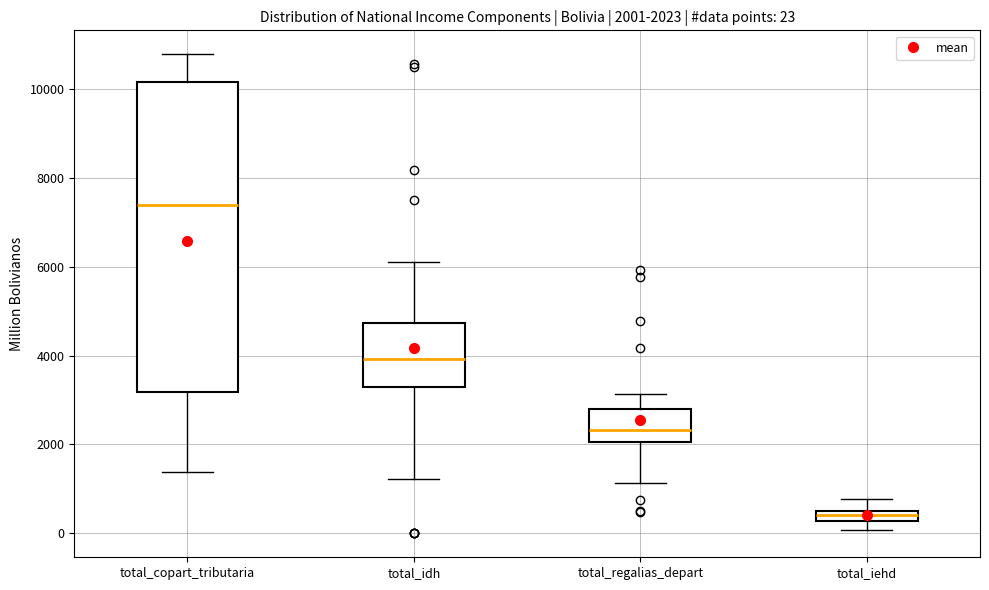

Which box is the tallest, from its lower edge to its upper edge?

total_copart_tributaria